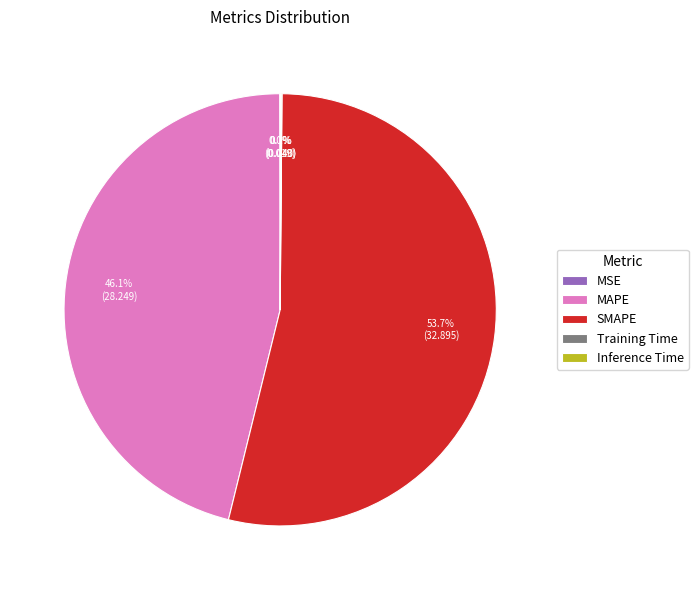

What is the largest slice in the pie chart?

SMAPE